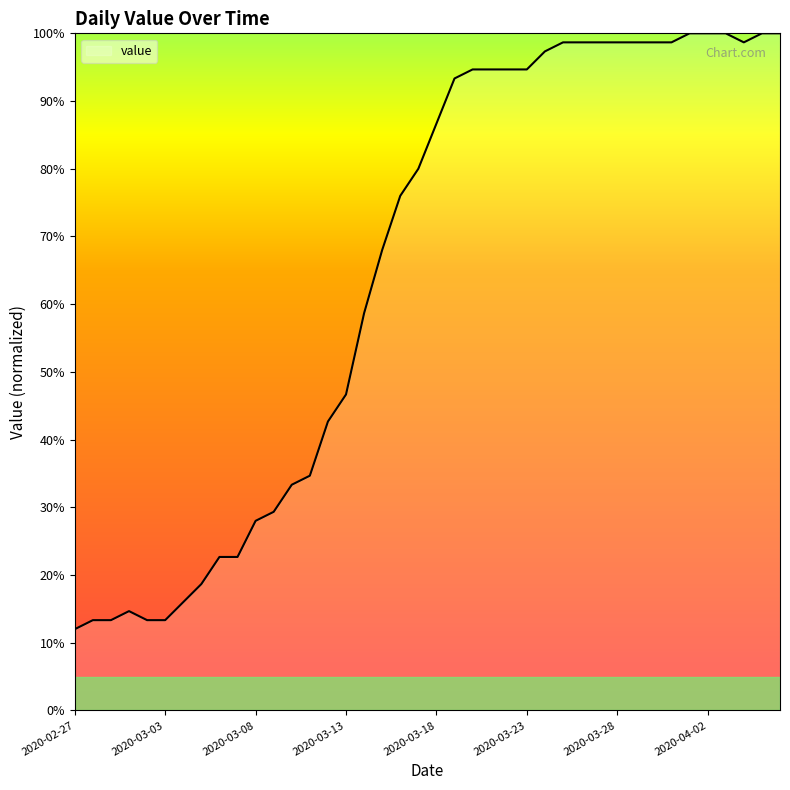

What is the greatest value displayed?

100.0